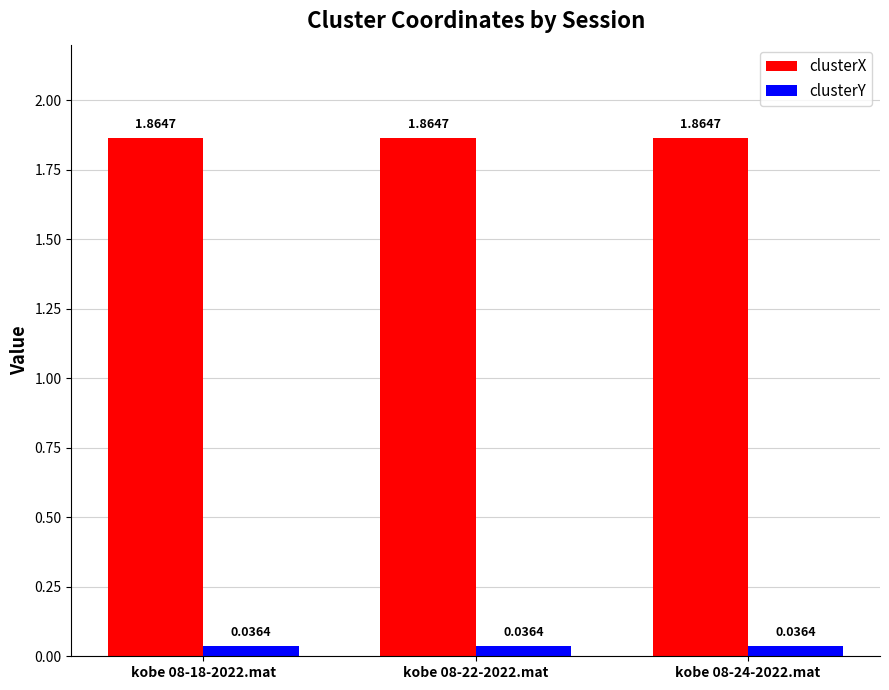

Is the value of clusterX at kobe 08-22-2022.mat greater than the value of clusterY at kobe 08-24-2022.mat?

Yes